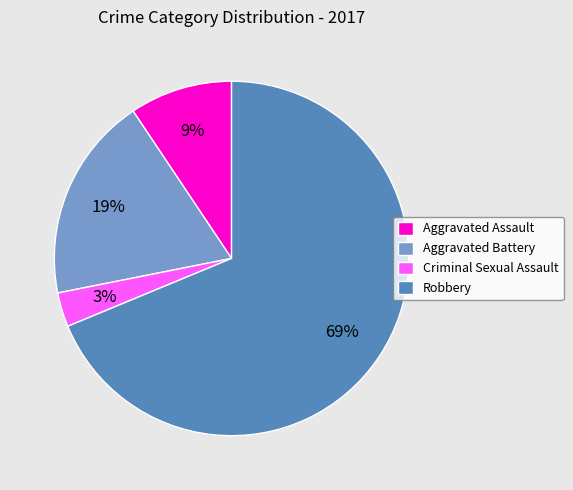

To the nearest percent, what is the difference between the Aggravated Battery and Criminal Sexual Assault slice percentages?

16%